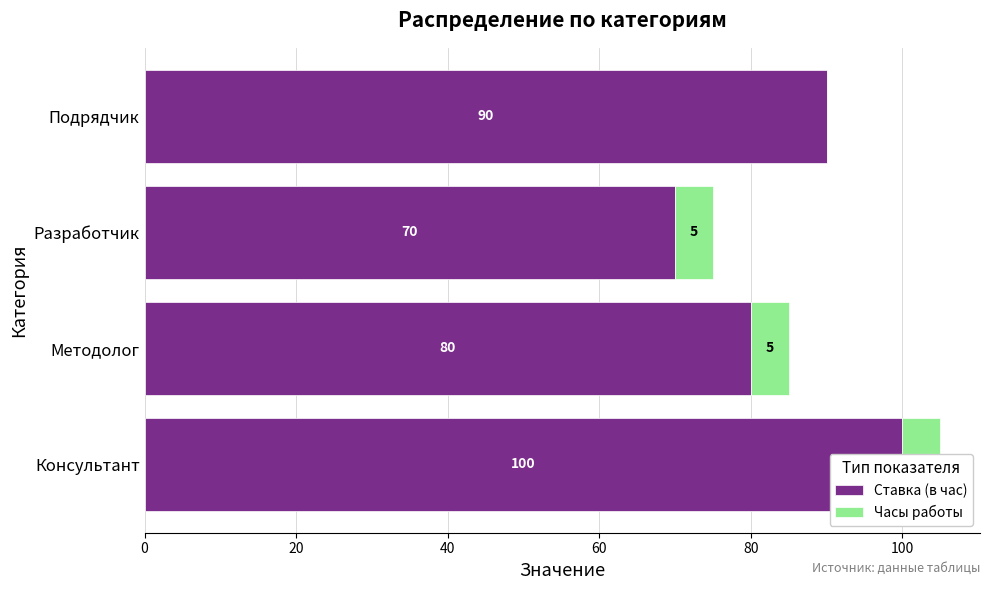

Between Разработчик and Подрядчик, which series saw the biggest shift?

Ставка (в час)